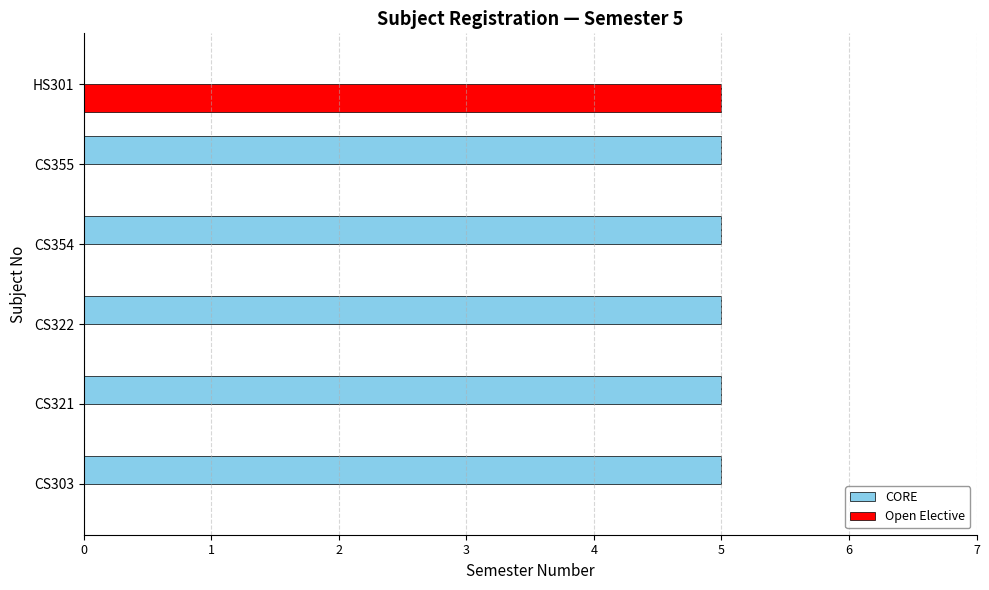

What is the sum of all Open Elective values?

5